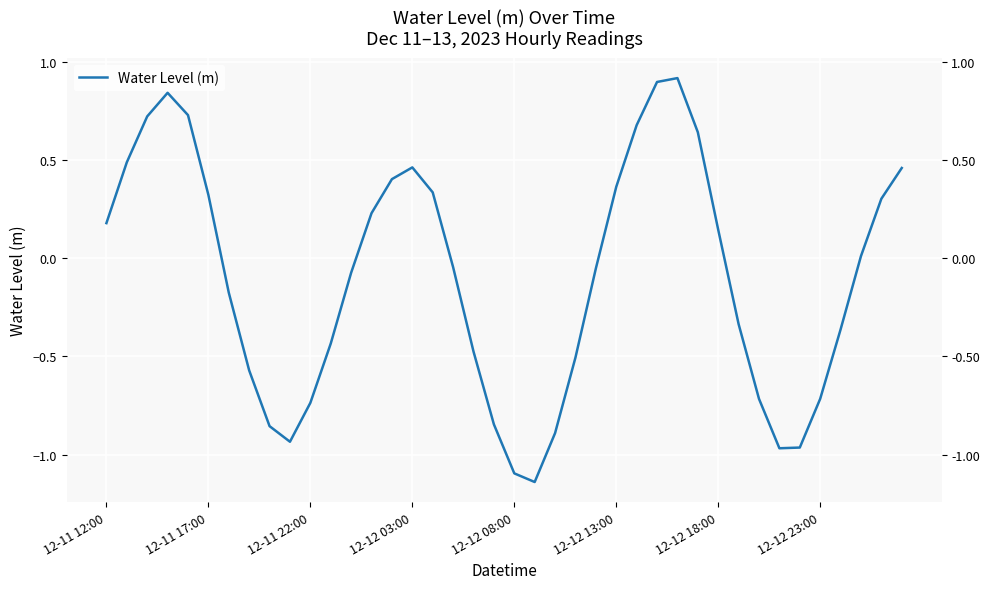

List the labels in order of value, smallest first.

21, 20, 33, 34, 9, 22, 8, 19, 10, 32, 35, 12-12 23:00, 23, 18, 11, 36, 31, 12-12 18:00, 12, 24, 17, 37, 30, 12-11 12:00, 13, 38, 12-12 13:00, 16, 25, 14, 39, 15, 12-11 17:00, 29, 26, 12-11 22:00, 12-12 08:00, 12-12 03:00, 27, 28